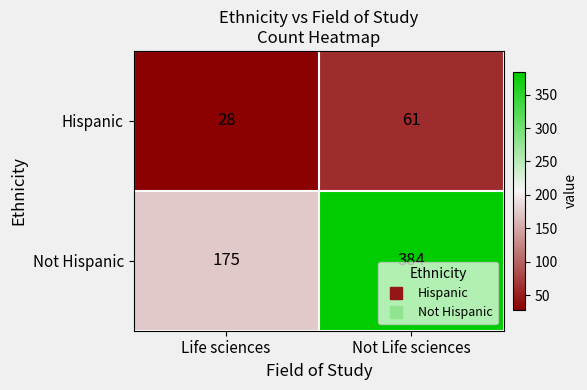

What is the difference between the Not Hispanic values at Not Life sciences and Life sciences?

209